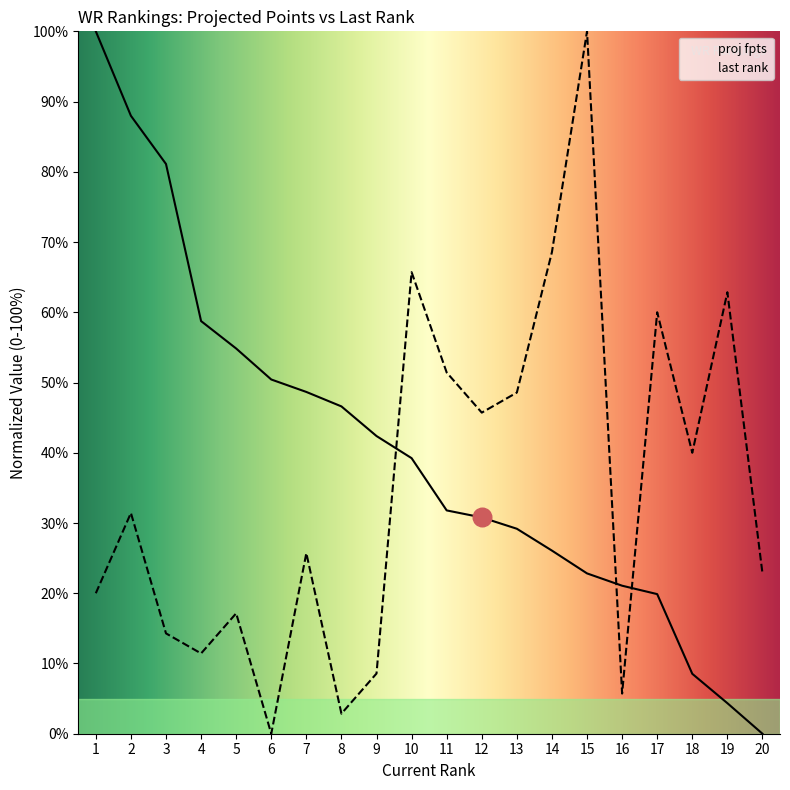

Is the value of proj fpts at 18 greater than the value of last rank at 4?

No